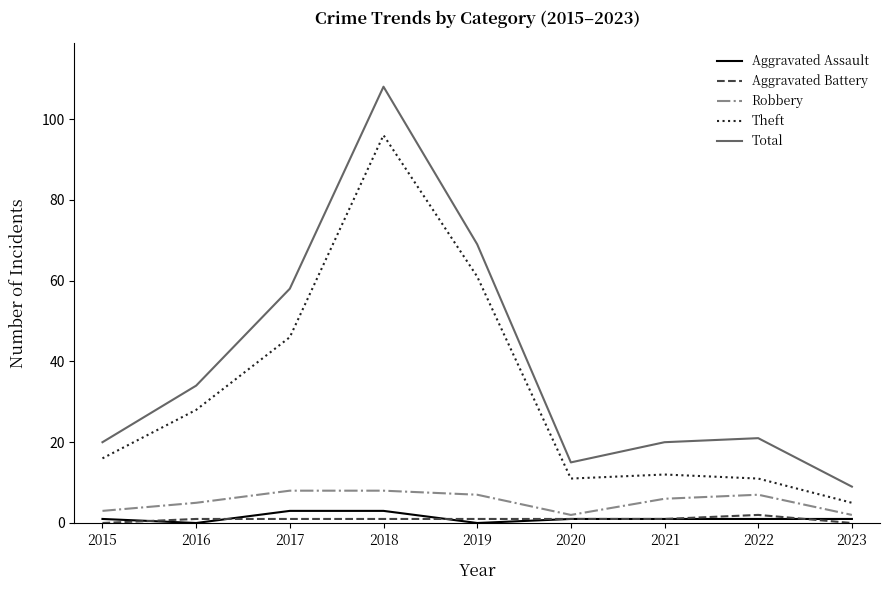

True or false: Robbery and Aggravated Assault cross at least once.

False